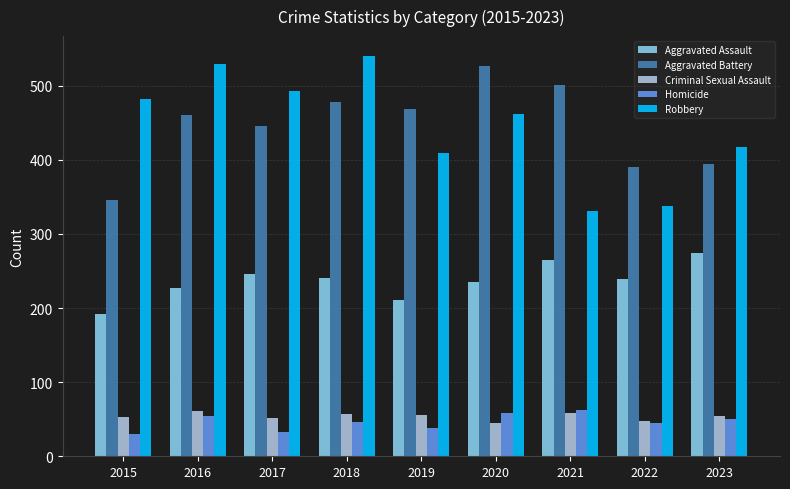

What is the smallest value displayed?

30